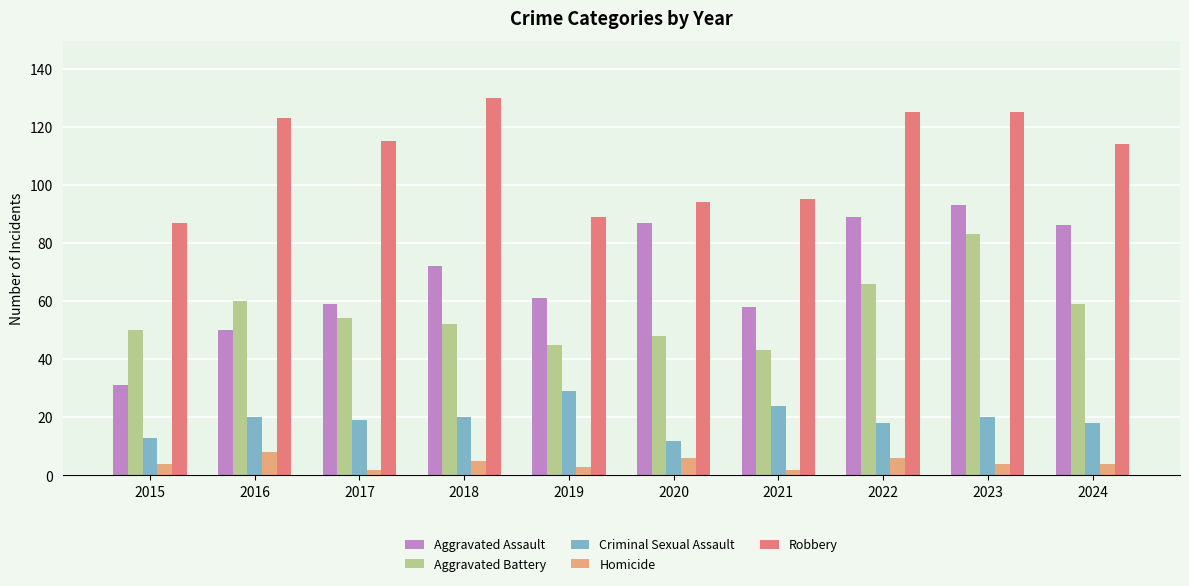

What are all the series names shown in the legend?

Aggravated Assault, Aggravated Battery, Criminal Sexual Assault, Homicide, Robbery